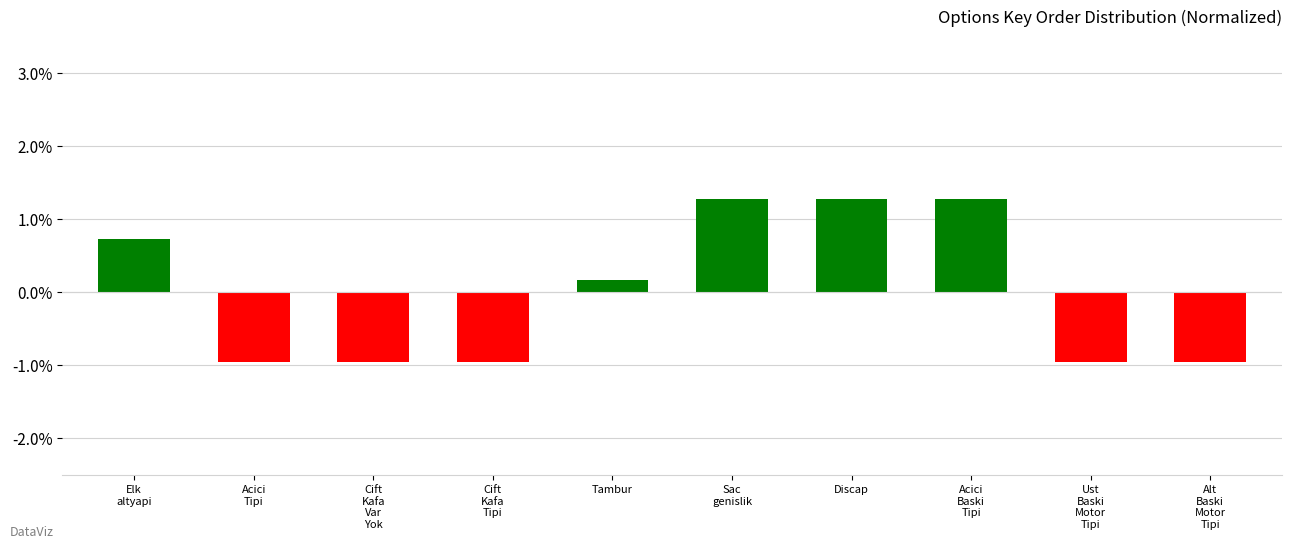

What is the value of the 9th bar from the left?

-0.9